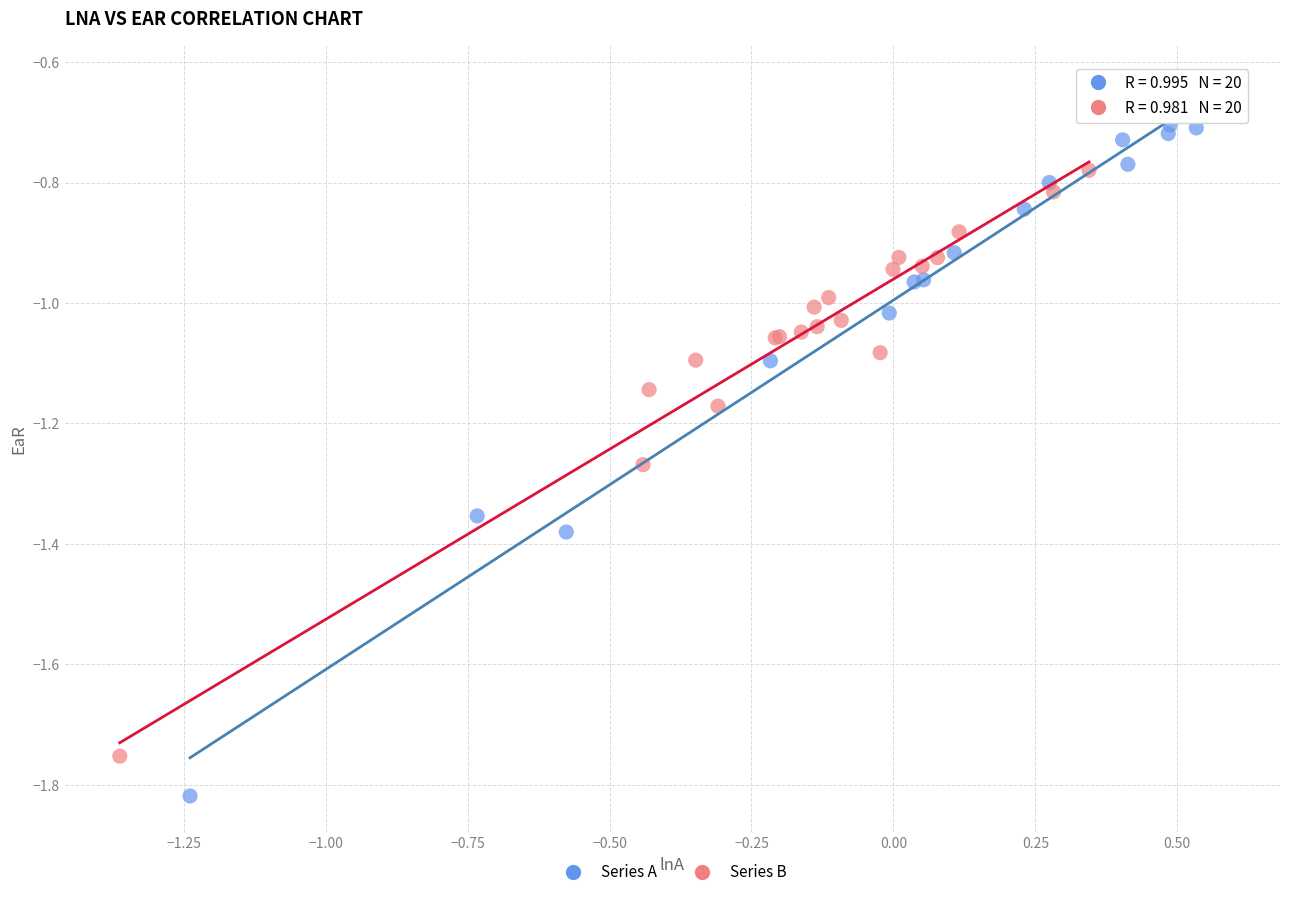

Which series has the largest Y range (max minus min)?

Series A